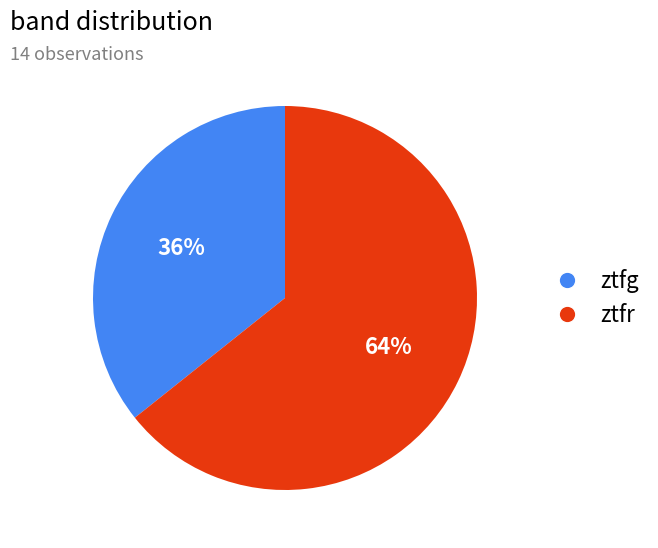

Does any single category account for the majority?

Yes